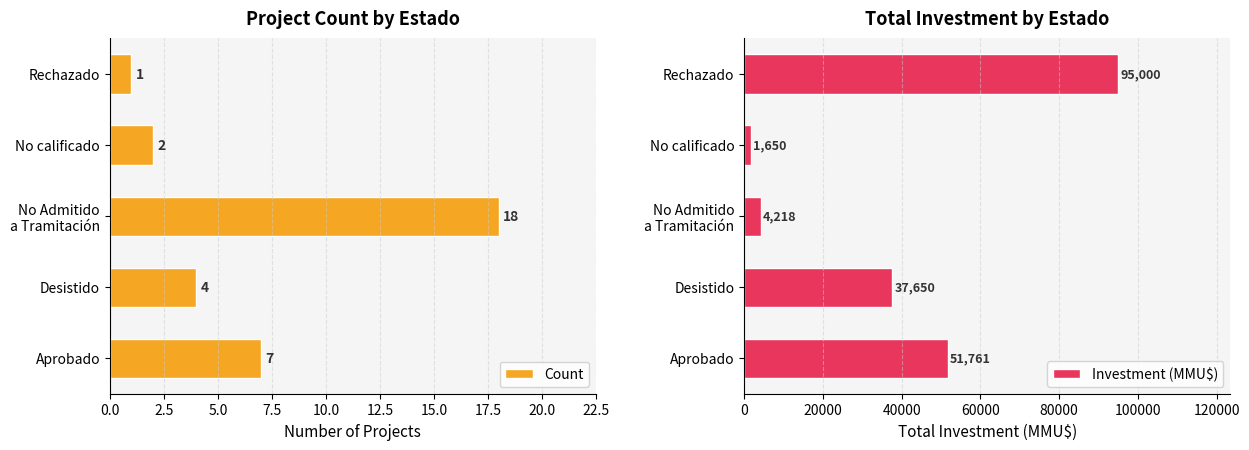

What is the sum of all Count values?

32